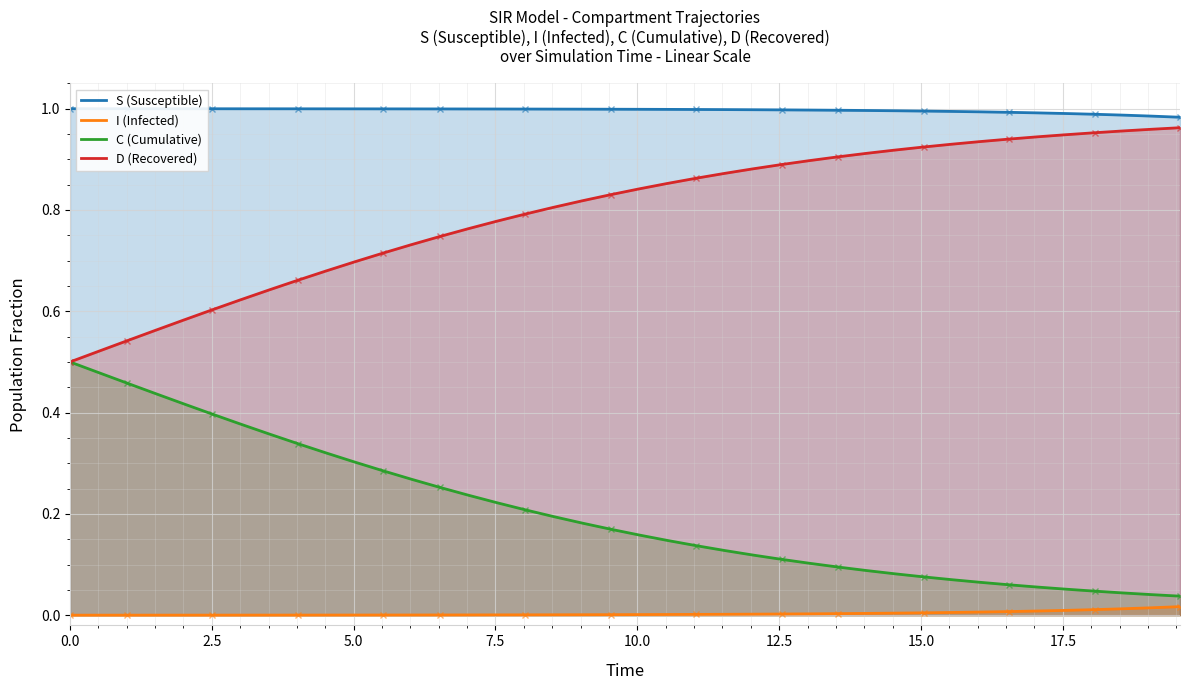

What is the difference between the second highest and second lowest values in the C (Cumulative) series?

0.4